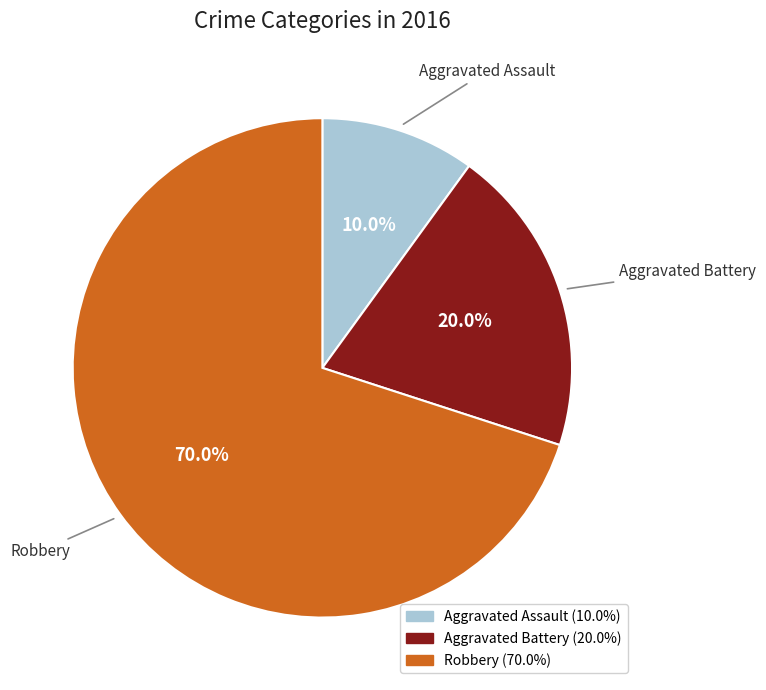

Which slice is the smallest?

Aggravated Assault